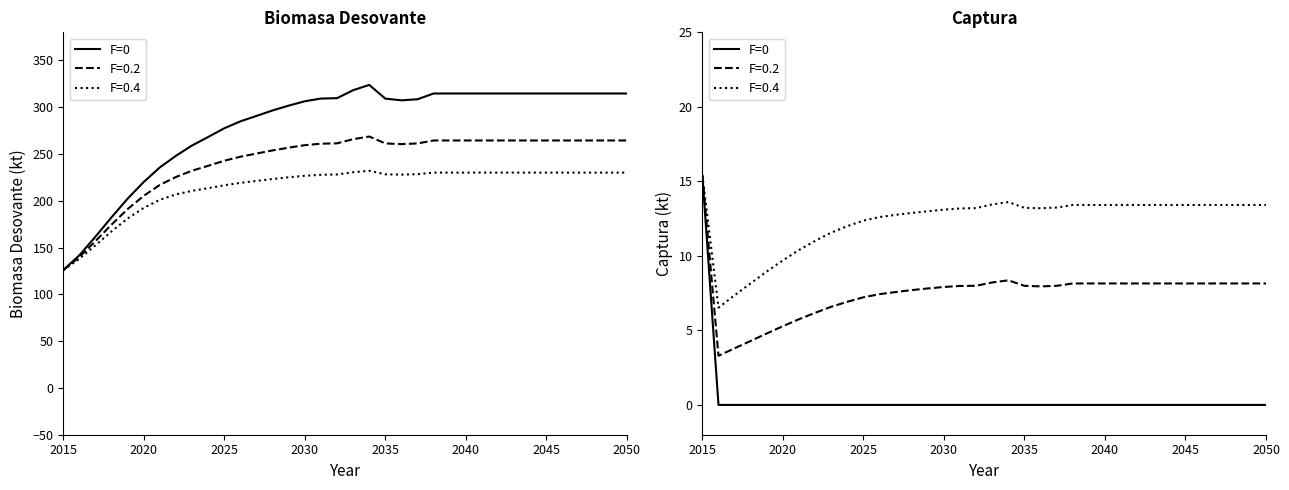

True or false: the data has more than 2 interior local peaks.

False